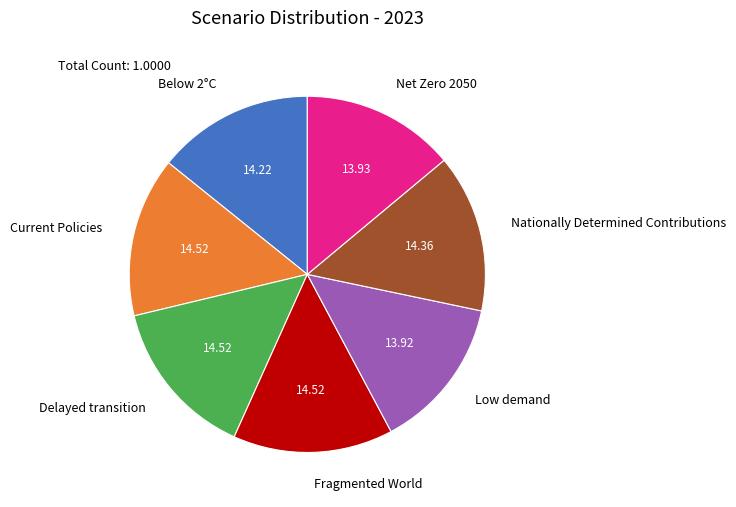

Does any single category account for the majority?

No